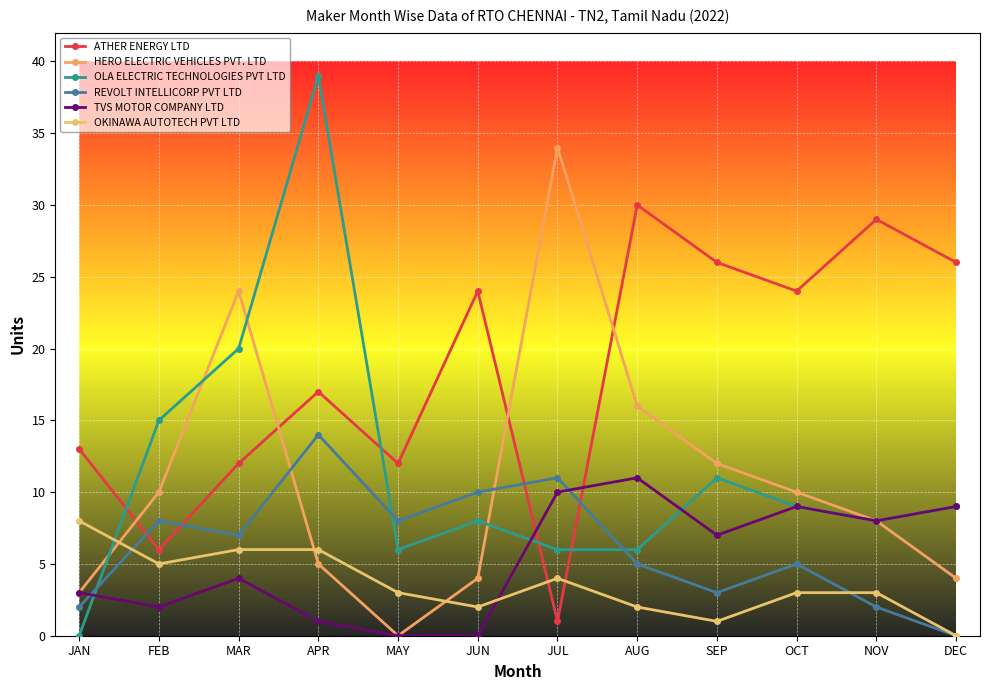

Which series has the largest total across all categories?

ATHER ENERGY LTD